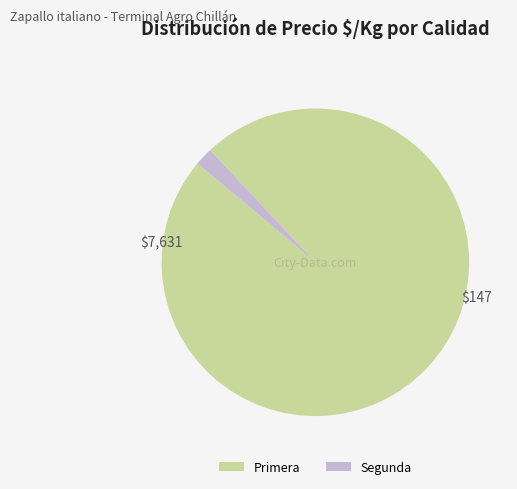

Between Primera and Segunda, which is larger?

Primera